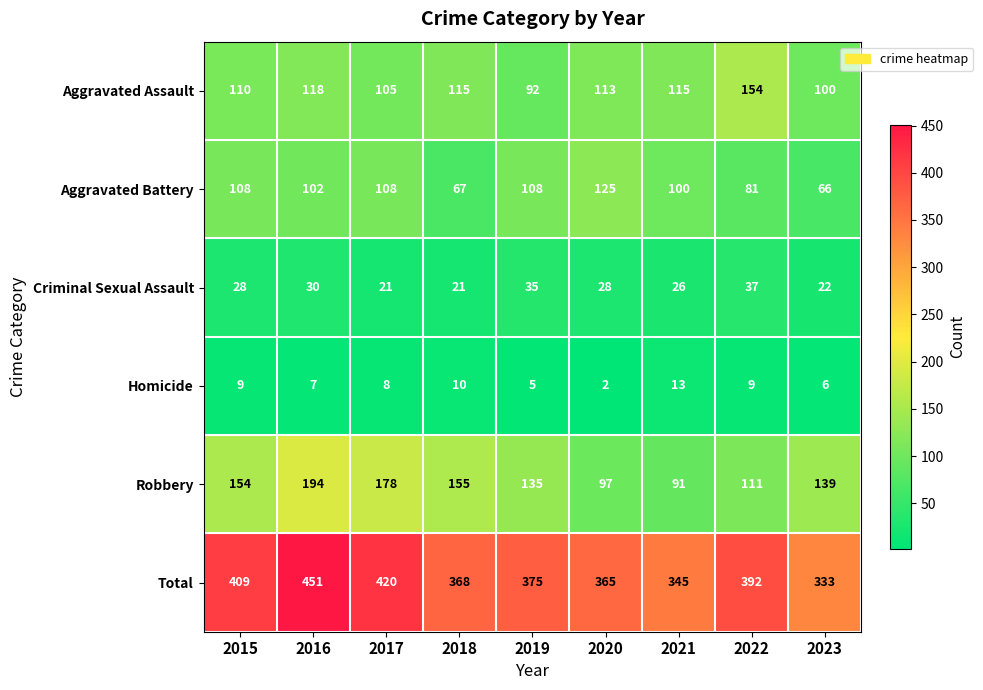

What value does the Total series have at 2018, to the nearest 10?

370